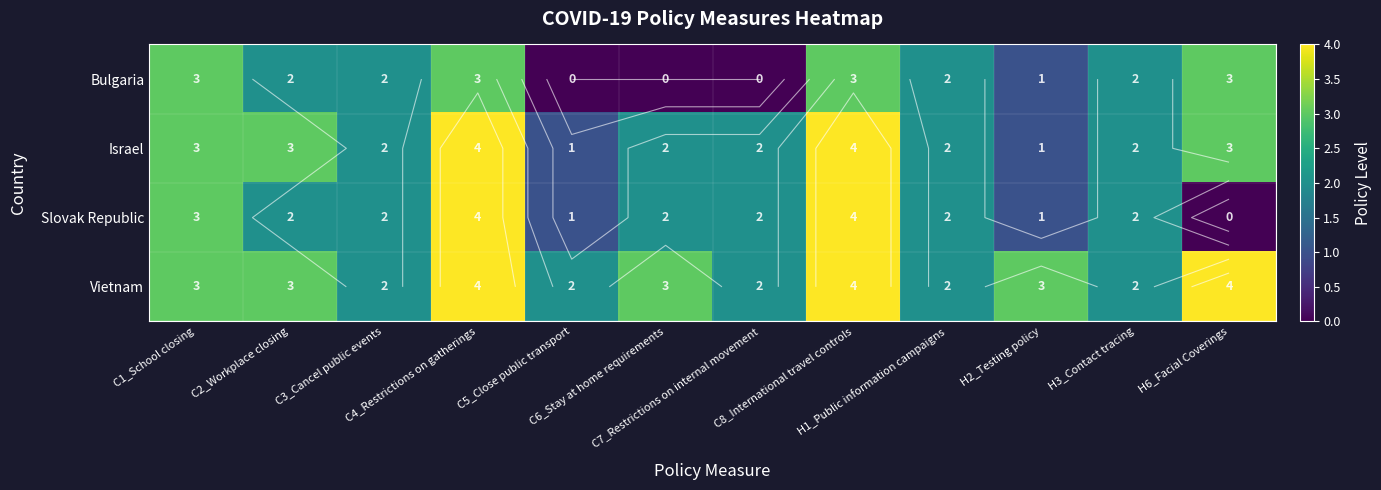

What is the greatest value displayed?

4